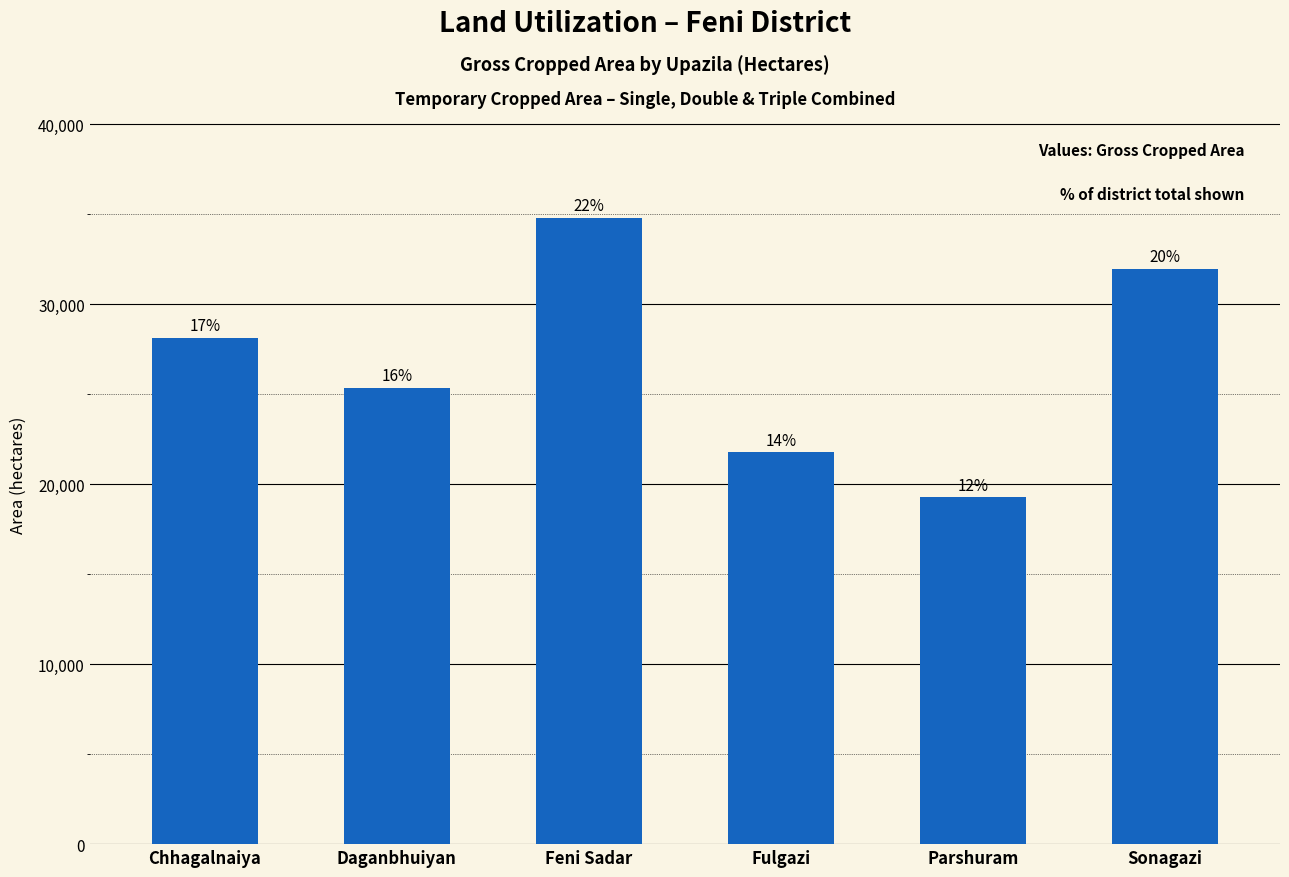

How many bars are there in total?

6